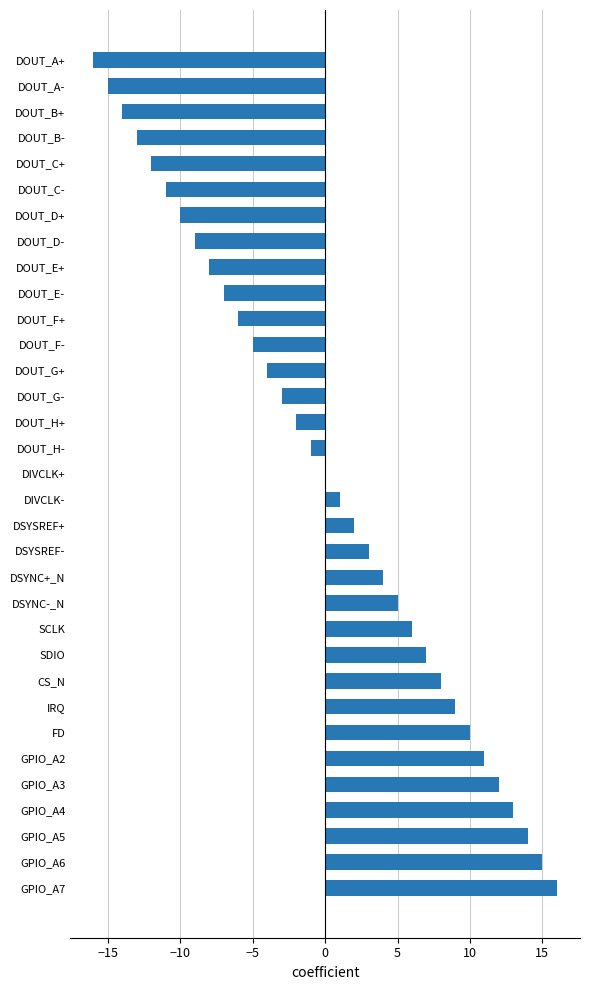

At which category does the chart reach its peak across all series?

GPIO_A7